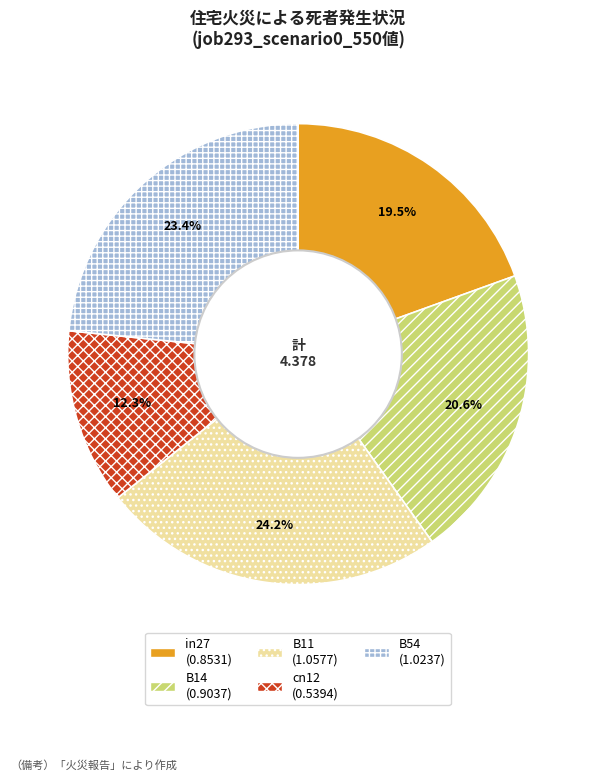

The B54 slice represents 23% of the pie. True or false?

True